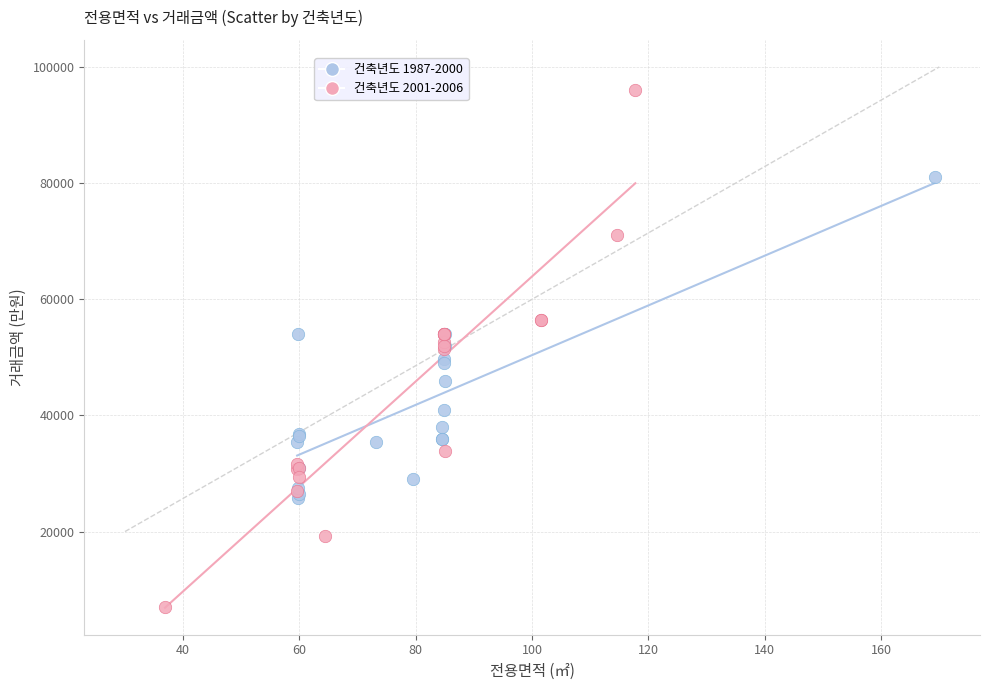

What are all the series names shown in the legend?

건축년도 1987-2000, 건축년도 2001-2006